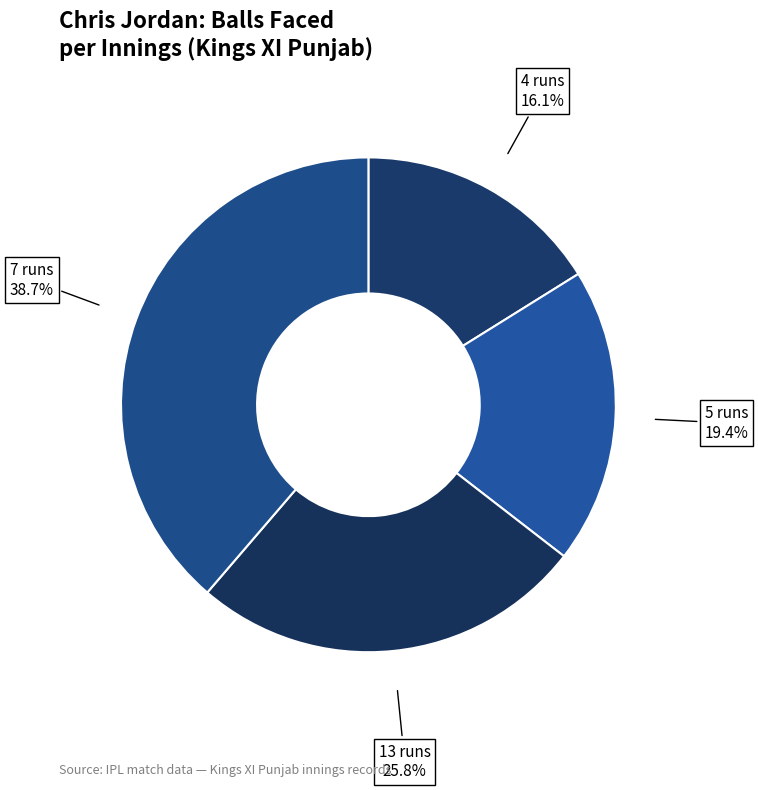

What percentage do 5 runs and 13 runs together represent?

45.2%